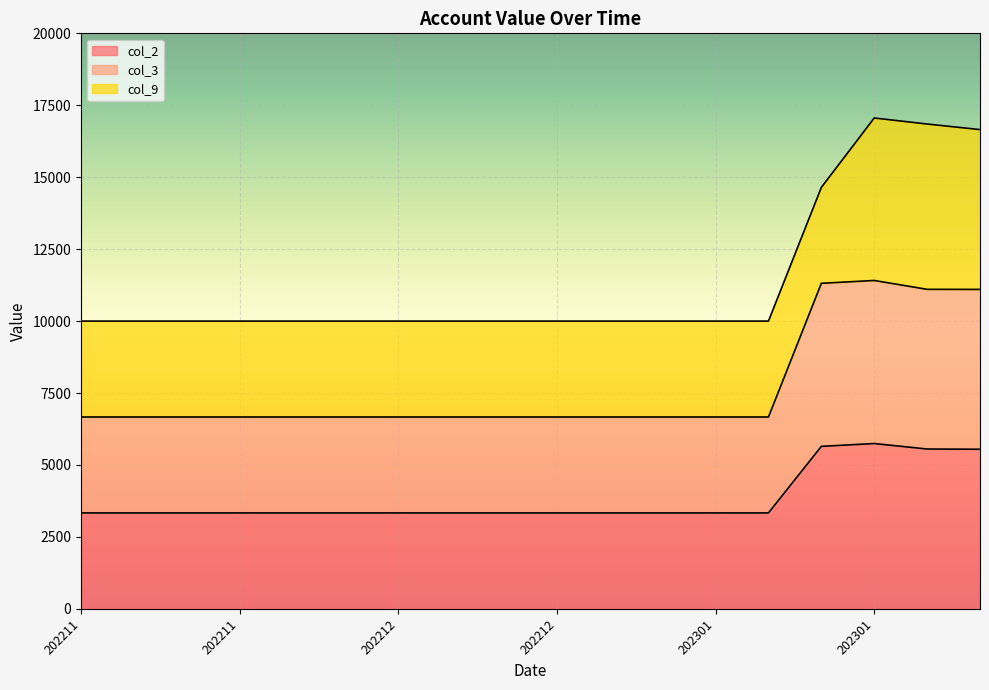

True or false: col_2 has more than 2 points higher than both neighbors.

False